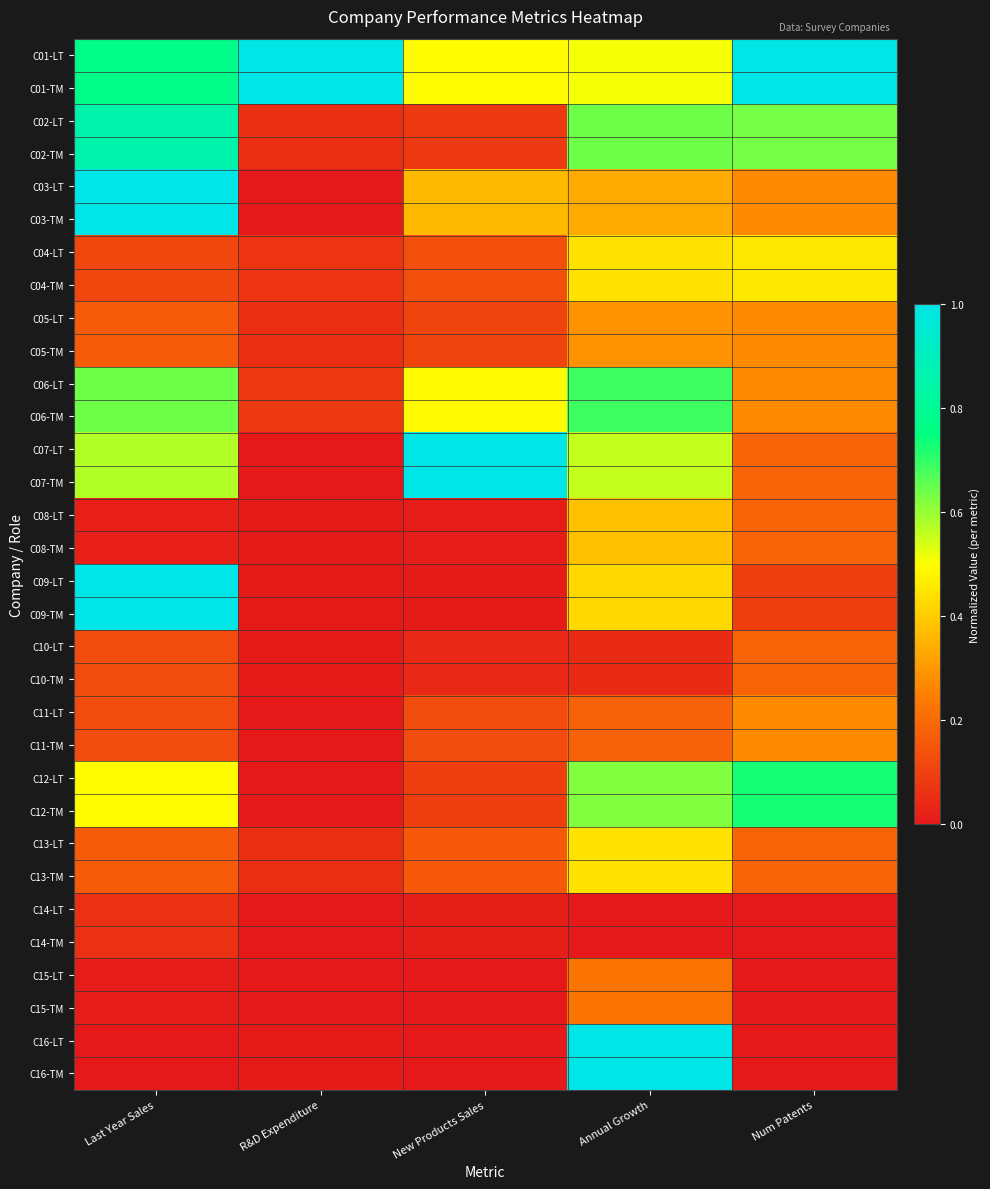

Reading left to right, transcribe all the data shown in this chart.

C01-LT: Last Year Sales=0.8	R&D Expenditure=1.0	New Products Sales=0.5	Annual Growth=0.5	Num Patents=1.0
C01-TM: Last Year Sales=0.8	R&D Expenditure=1.0	New Products Sales=0.5	Annual Growth=0.5	Num Patents=1.0
C02-LT: Last Year Sales=0.9	R&D Expenditure=0.1	New Products Sales=0.1	Annual Growth=0.6	Num Patents=0.6
C02-TM: Last Year Sales=0.9	R&D Expenditure=0.1	New Products Sales=0.1	Annual Growth=0.6	Num Patents=0.6
C03-LT: Last Year Sales=1.0	R&D Expenditure=0.0	New Products Sales=0.4	Annual Growth=0.3	Num Patents=0.3
C03-TM: Last Year Sales=1.0	R&D Expenditure=0.0	New Products Sales=0.4	Annual Growth=0.3	Num Patents=0.3
C04-LT: Last Year Sales=0.1	R&D Expenditure=0.1	New Products Sales=0.1	Annual Growth=0.4	Num Patents=0.5
C04-TM: Last Year Sales=0.1	R&D Expenditure=0.1	New Products Sales=0.1	Annual Growth=0.4	Num Patents=0.5
C05-LT: Last Year Sales=0.2	R&D Expenditure=0.1	New Products Sales=0.1	Annual Growth=0.3	Num Patents=0.3
C05-TM: Last Year Sales=0.2	R&D Expenditure=0.1	New Products Sales=0.1	Annual Growth=0.3	Num Patents=0.3
C06-LT: Last Year Sales=0.6	R&D Expenditure=0.1	New Products Sales=0.5	Annual Growth=0.7	Num Patents=0.3
C06-TM: Last Year Sales=0.6	R&D Expenditure=0.1	New Products Sales=0.5	Annual Growth=0.7	Num Patents=0.3
C07-LT: Last Year Sales=0.6	R&D Expenditure=0.0	New Products Sales=1.0	Annual Growth=0.6	Num Patents=0.2
C07-TM: Last Year Sales=0.6	R&D Expenditure=0.0	New Products Sales=1.0	Annual Growth=0.6	Num Patents=0.2
C08-LT: Last Year Sales=0.0	R&D Expenditure=0.0	New Products Sales=0.0	Annual Growth=0.4	Num Patents=0.2
C08-TM: Last Year Sales=0.0	R&D Expenditure=0.0	New Products Sales=0.0	Annual Growth=0.4	Num Patents=0.2
C09-LT: Last Year Sales=1.0	R&D Expenditure=0.0	New Products Sales=0.0	Annual Growth=0.4	Num Patents=0.1
C09-TM: Last Year Sales=1.0	R&D Expenditure=0.0	New Products Sales=0.0	Annual Growth=0.4	Num Patents=0.1
C10-LT: Last Year Sales=0.1	R&D Expenditure=0.0	New Products Sales=0.0	Annual Growth=0.0	Num Patents=0.2
C10-TM: Last Year Sales=0.1	R&D Expenditure=0.0	New Products Sales=0.0	Annual Growth=0.0	Num Patents=0.2
C11-LT: Last Year Sales=0.1	R&D Expenditure=0.0	New Products Sales=0.1	Annual Growth=0.2	Num Patents=0.3
C11-TM: Last Year Sales=0.1	R&D Expenditure=0.0	New Products Sales=0.1	Annual Growth=0.2	Num Patents=0.3
C12-LT: Last Year Sales=0.5	R&D Expenditure=0.0	New Products Sales=0.1	Annual Growth=0.6	Num Patents=0.7
C12-TM: Last Year Sales=0.5	R&D Expenditure=0.0	New Products Sales=0.1	Annual Growth=0.6	Num Patents=0.7
C13-LT: Last Year Sales=0.2	R&D Expenditure=0.1	New Products Sales=0.2	Annual Growth=0.4	Num Patents=0.2
C13-TM: Last Year Sales=0.2	R&D Expenditure=0.1	New Products Sales=0.2	Annual Growth=0.4	Num Patents=0.2
C14-LT: Last Year Sales=0.1	R&D Expenditure=0.0	New Products Sales=0.0	Annual Growth=0.0	Num Patents=0.0
C14-TM: Last Year Sales=0.1	R&D Expenditure=0.0	New Products Sales=0.0	Annual Growth=0.0	Num Patents=0.0
C15-LT: Last Year Sales=0.0	R&D Expenditure=0.0	New Products Sales=0.0	Annual Growth=0.2	Num Patents=0.0
C15-TM: Last Year Sales=0.0	R&D Expenditure=0.0	New Products Sales=0.0	Annual Growth=0.2	Num Patents=0.0
C16-LT: Last Year Sales=0.0	R&D Expenditure=0.0	New Products Sales=0.0	Annual Growth=1.0	Num Patents=0.0
C16-TM: Last Year Sales=0.0	R&D Expenditure=0.0	New Products Sales=0.0	Annual Growth=1.0	Num Patents=0.0